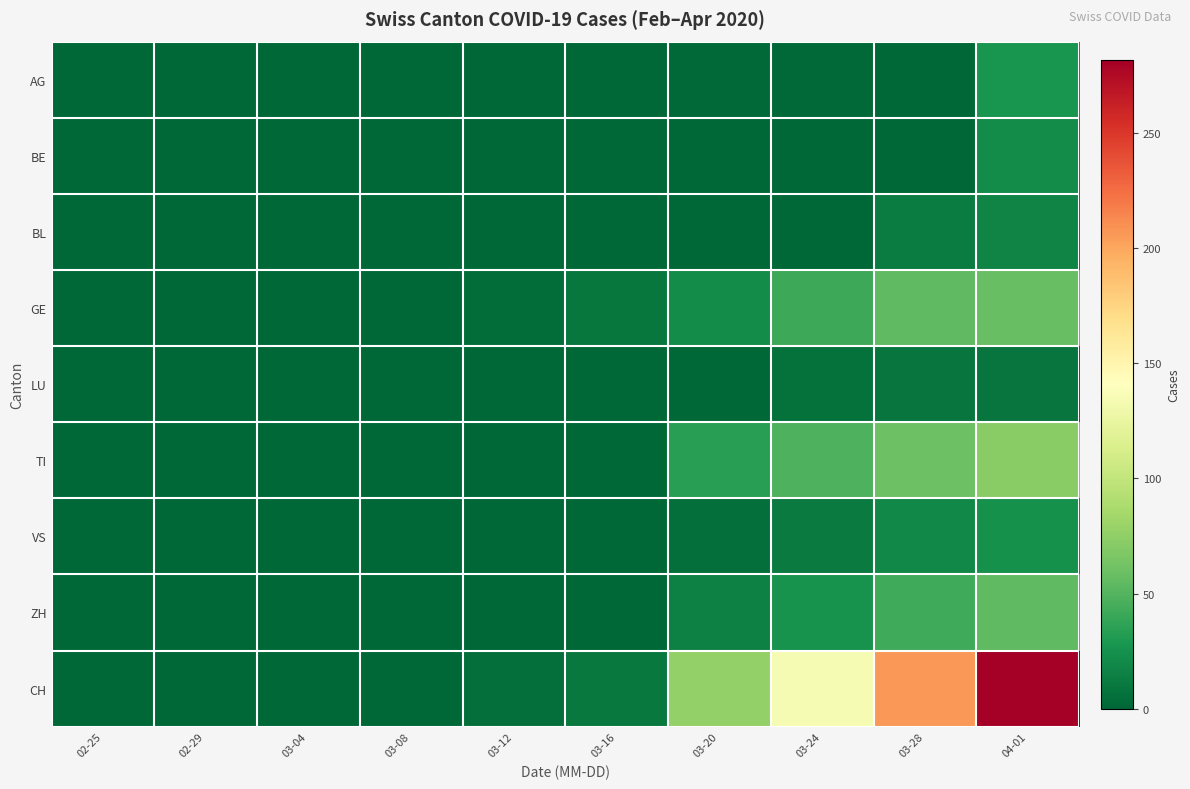

Reading left to right, list all the values displayed in this chart.

AG: 02-25=0	02-29=0	03-04=0	03-08=0	03-12=0	03-16=0	03-20=2	03-24=2	03-28=0	04-01=27
BE: 02-25=0	02-29=0	03-04=0	03-08=0	03-12=0	03-16=0	03-20=0	03-24=0	03-28=0	04-01=21
BL: 02-25=0	02-29=0	03-04=0	03-08=0	03-12=0	03-16=0	03-20=0	03-24=0	03-28=13	04-01=17
GE: 02-25=0	02-29=0	03-04=0	03-08=0	03-12=4	03-16=9	03-20=21	03-24=41	03-28=54	04-01=58
LU: 02-25=0	02-29=0	03-04=0	03-08=0	03-12=0	03-16=0	03-20=0	03-24=6	03-28=8	04-01=8
TI: 02-25=0	02-29=0	03-04=0	03-08=0	03-12=0	03-16=0	03-20=34	03-24=48	03-28=60	04-01=72
VS: 02-25=0	02-29=0	03-04=0	03-08=0	03-12=0	03-16=0	03-20=5	03-24=12	03-28=19	04-01=25
ZH: 02-25=0	02-29=0	03-04=0	03-08=0	03-12=0	03-16=0	03-20=15	03-24=26	03-28=42	04-01=54
CH: 02-25=0	02-29=0	03-04=0	03-08=1	03-12=5	03-16=10	03-20=77	03-24=135	03-28=206	04-01=282